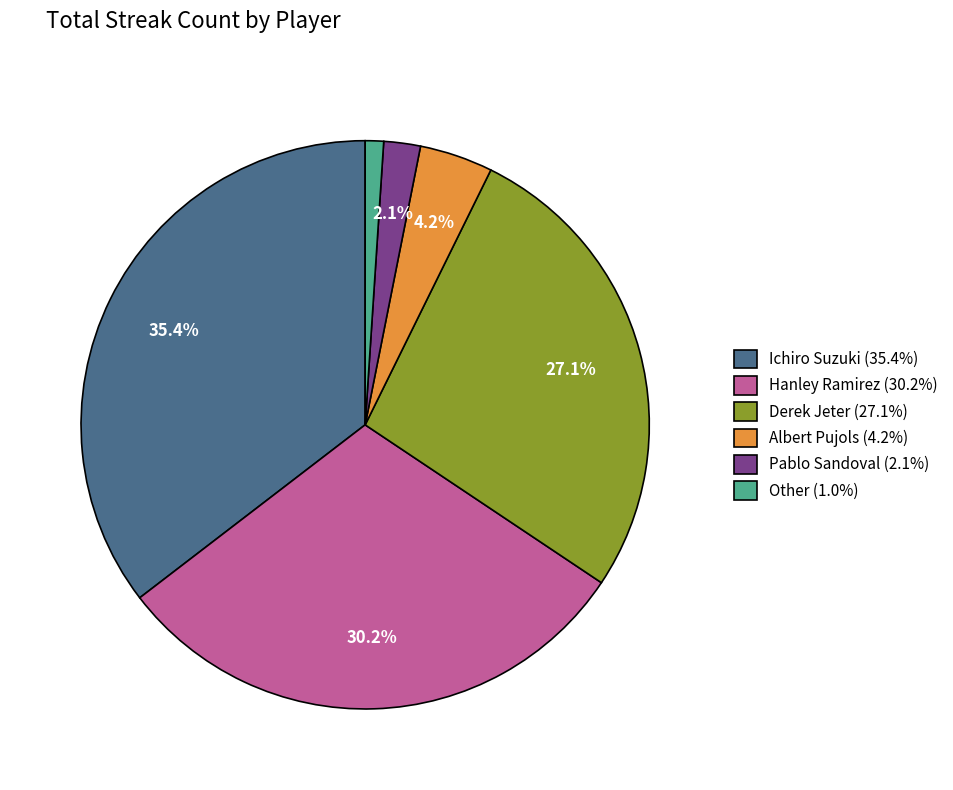

Is the sum of Hanley Ramirez and Pablo Sandoval greater than half?

No